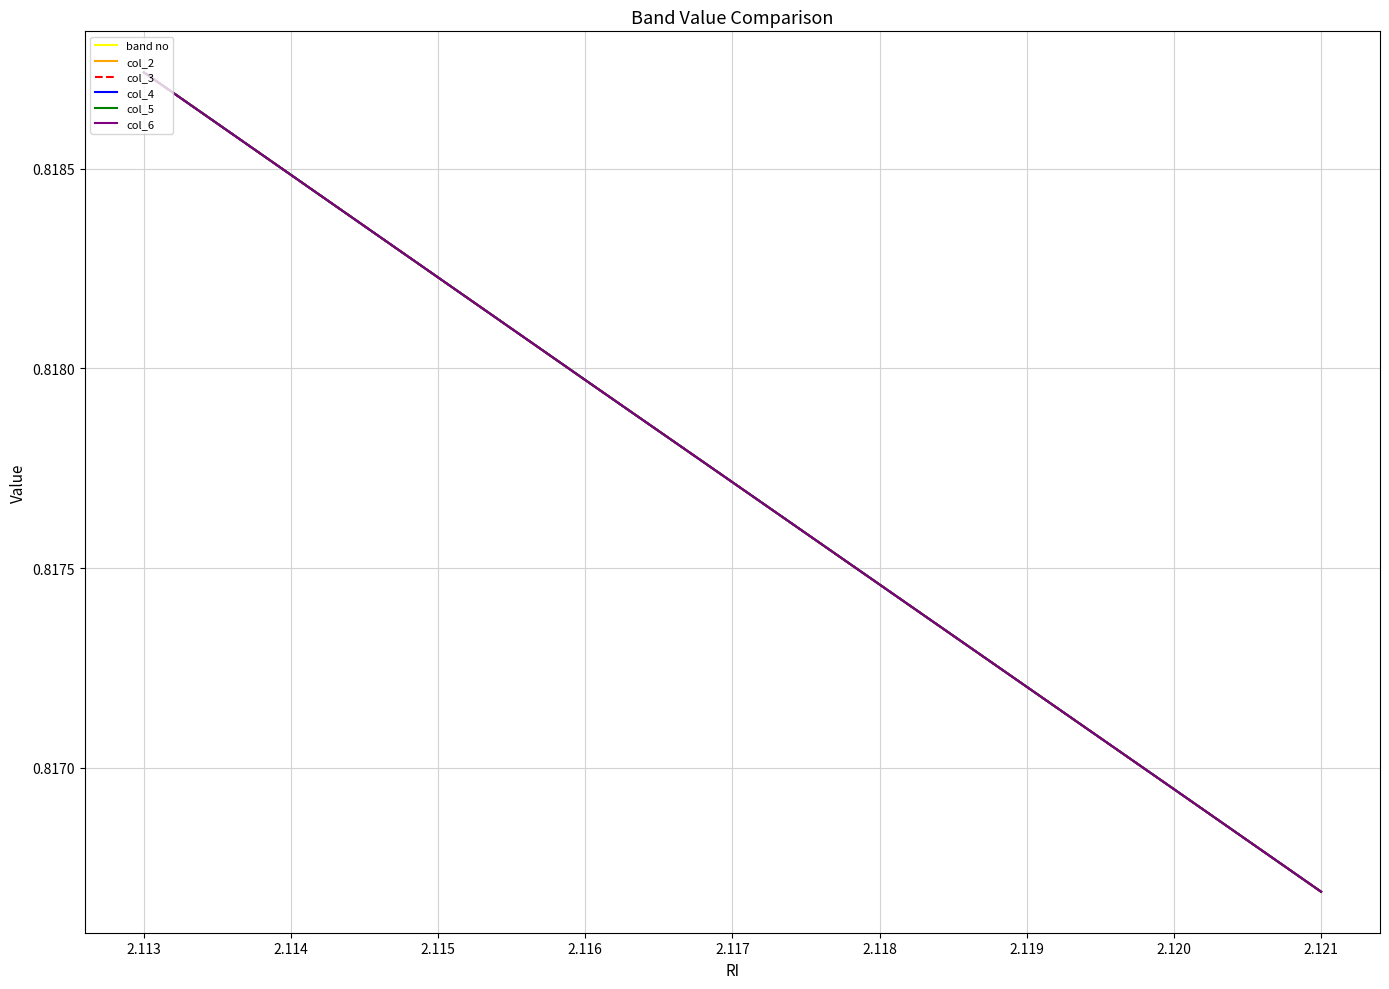

True or false: col_3 and col_6 cross at least once.

False